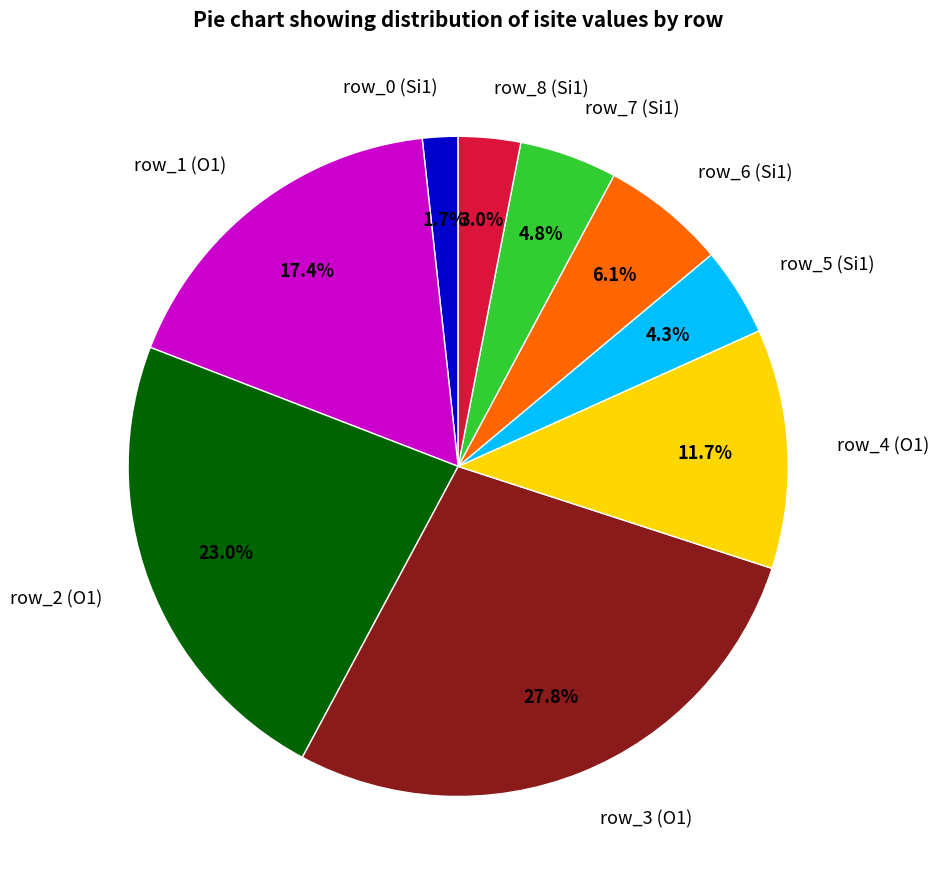

Which has a higher value, row_6 (Si1) or row_4 (O1)?

row_4 (O1)